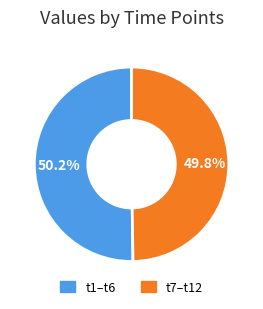

Does any single category account for the majority?

Yes